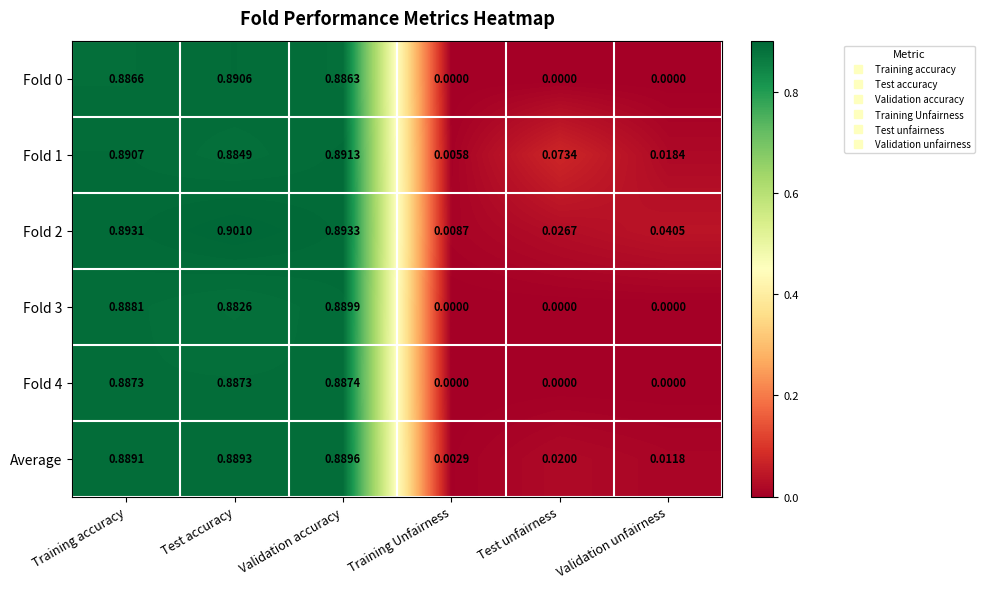

At which category is the sum across all series the highest?

Validation accuracy